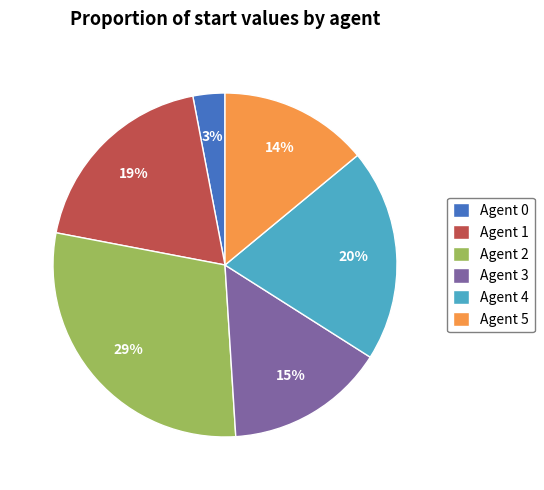

Is Agent 3 the majority of the pie?

No